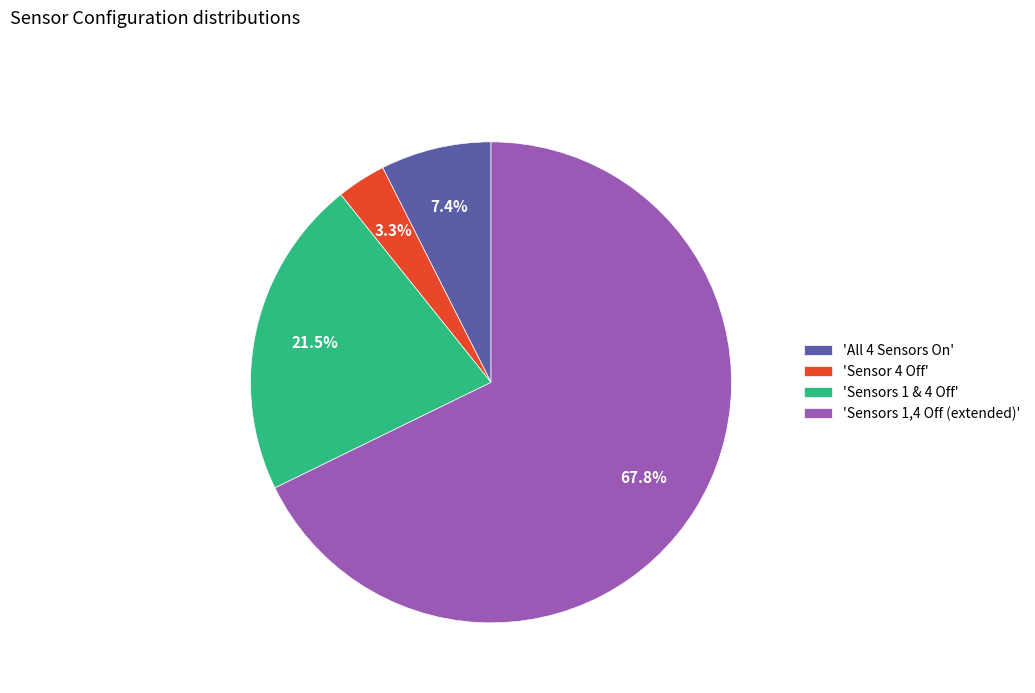

Rank the categories by value from highest to lowest.

'Sensors 1,4 Off (extended)', 'Sensors 1 & 4 Off', 'All 4 Sensors On', 'Sensor 4 Off'